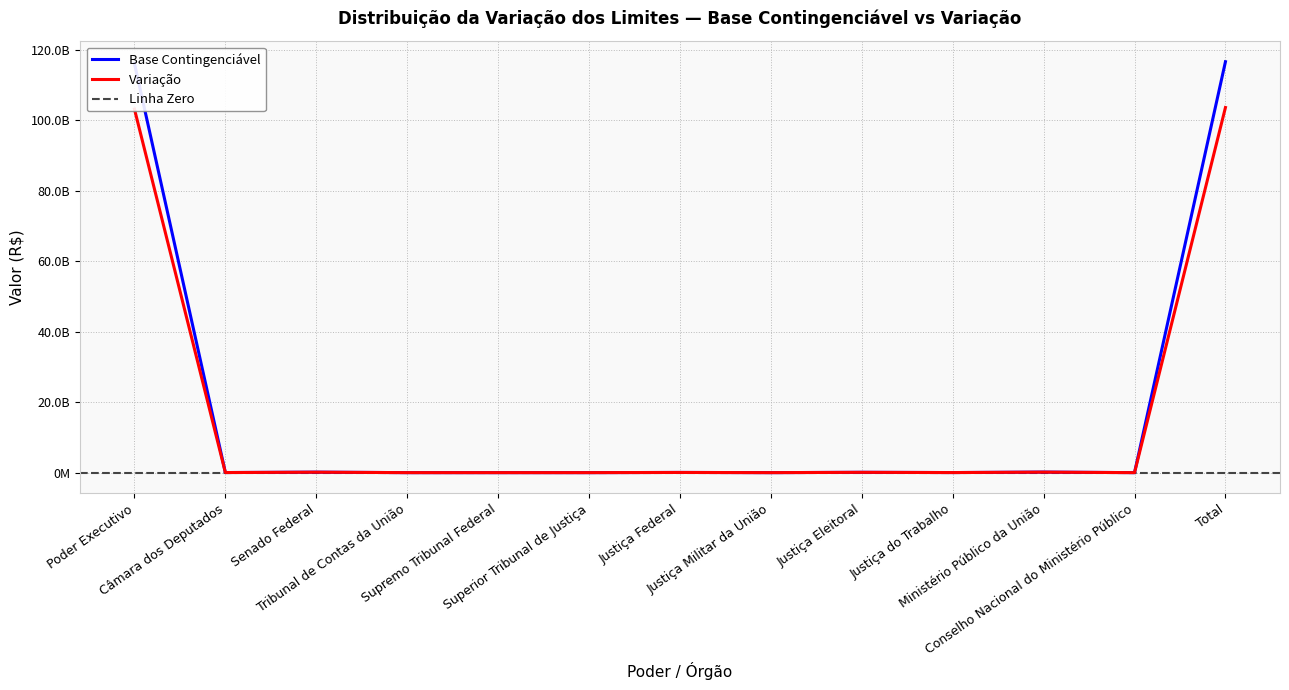

Does the chart display data point markers on the line(s)?

No